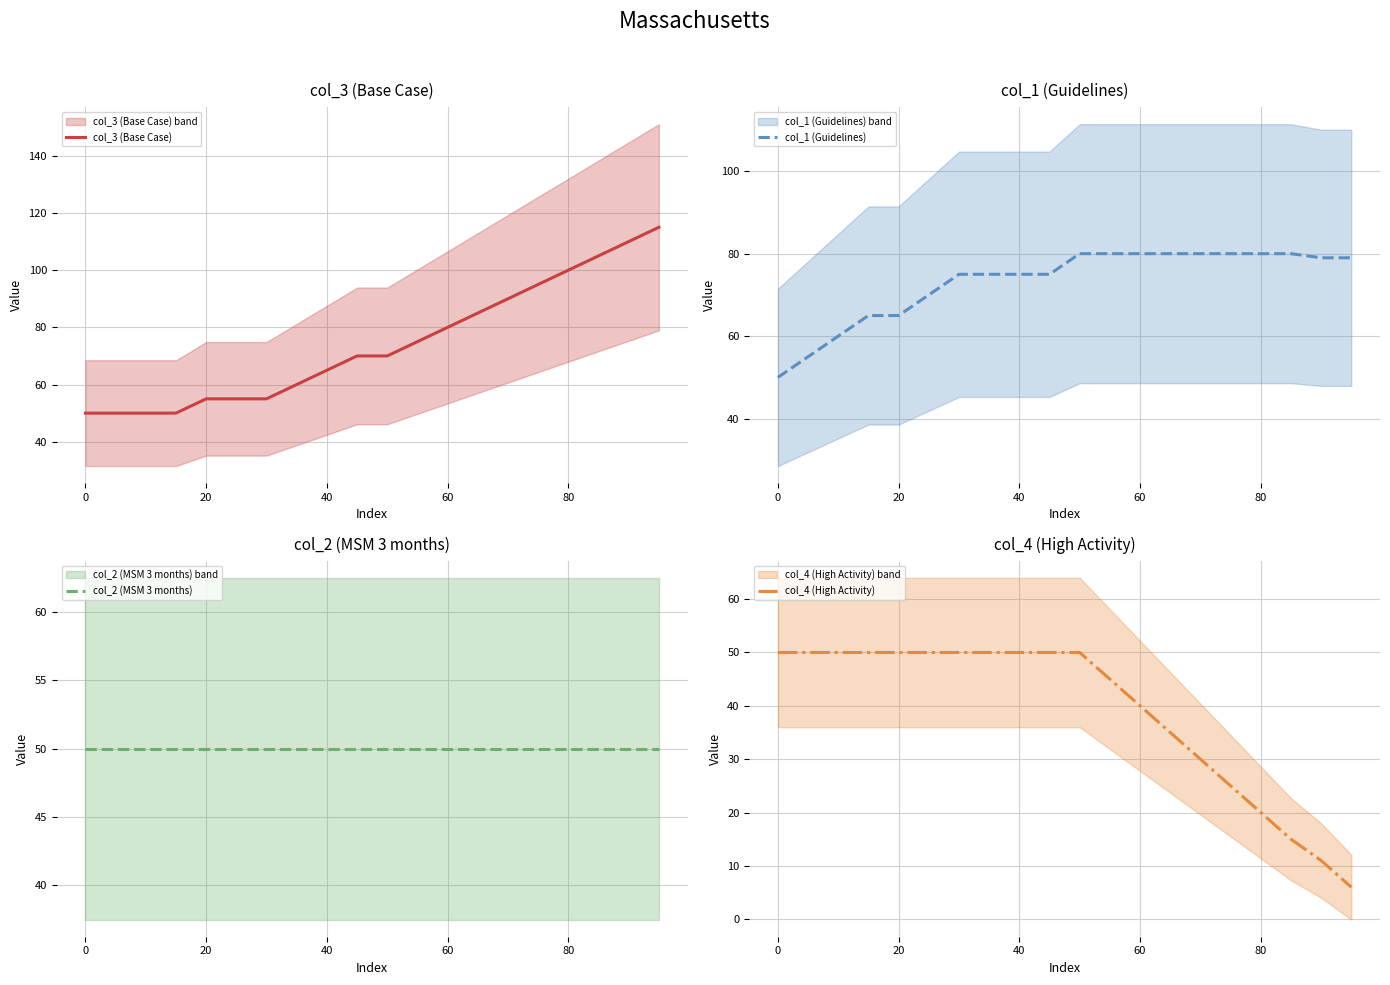

What is the maximum value for col_3 (Base Case)?

115